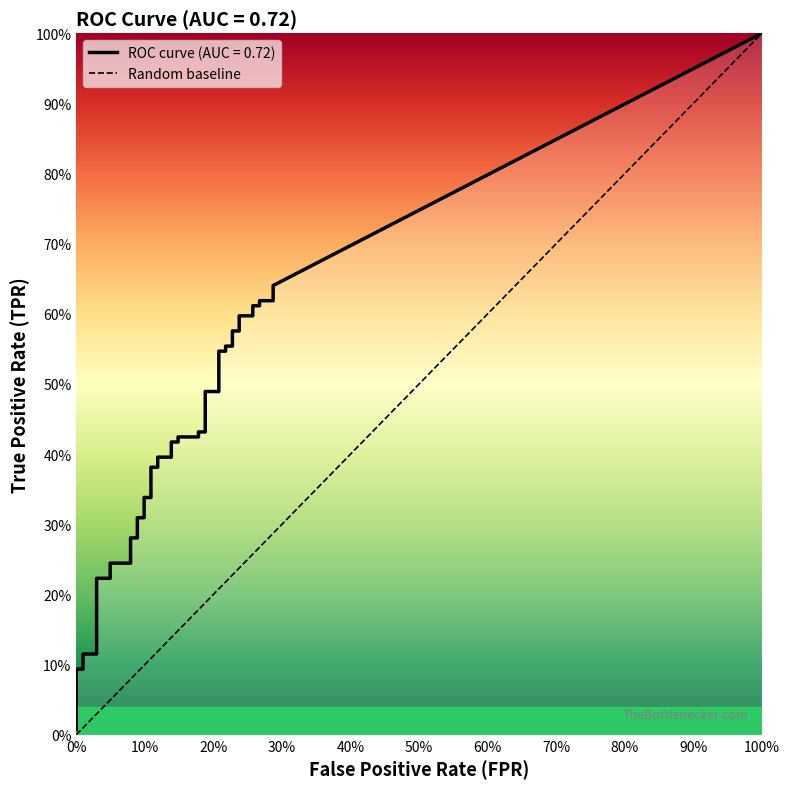

Read the tpr value at 6.

0.2